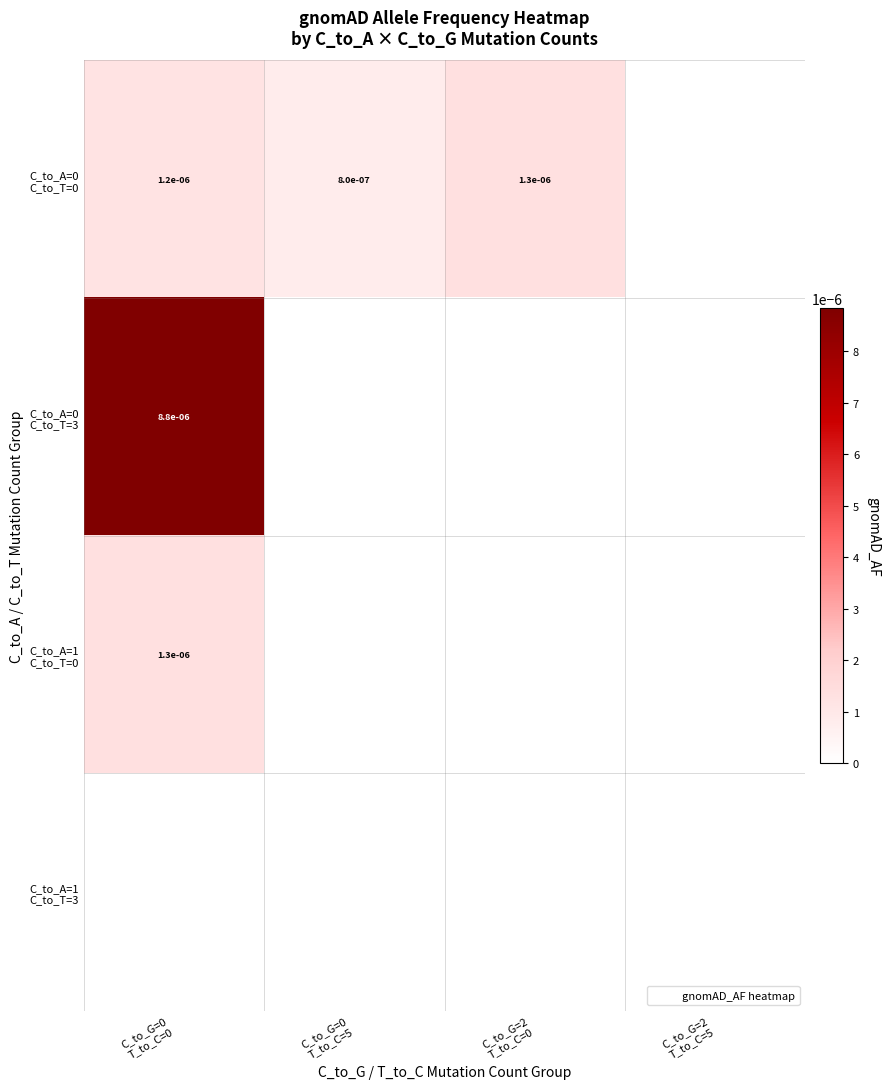

At which category is the sum across all series the highest?

C_to_G=0
T_to_C=0